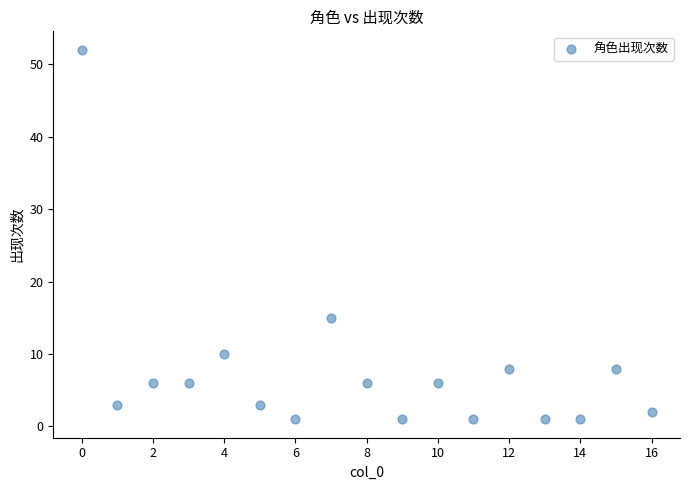

What Y value in the scatter plot is closest to 26?

15